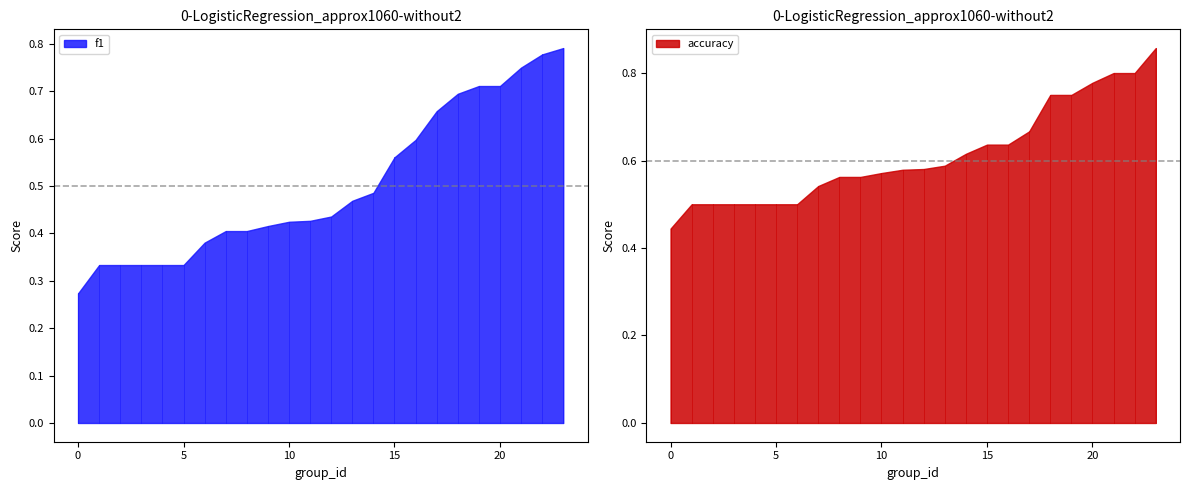

What are all the series names shown in the legend?

f1, accuracy